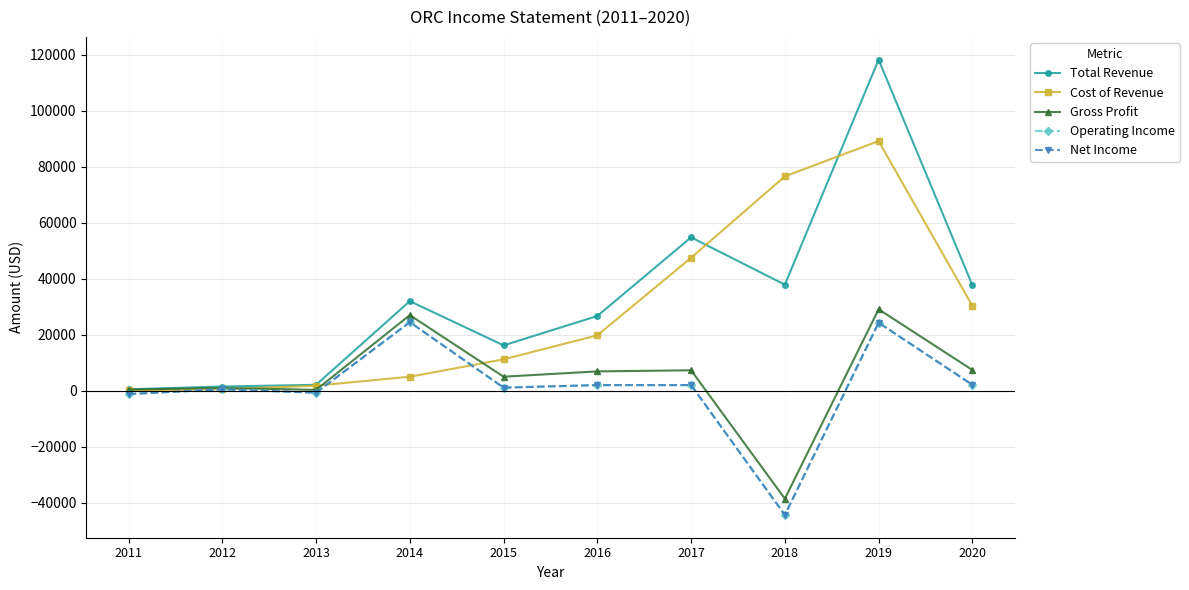

Rank the series at 2020 from lowest to highest value.

Operating Income, Net Income, Gross Profit, Cost of Revenue, Total Revenue